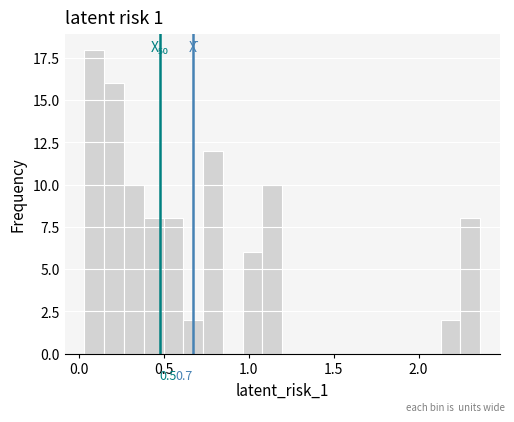

Read against the x-axis, roughly where is the centre of the tallest bar?

0.10